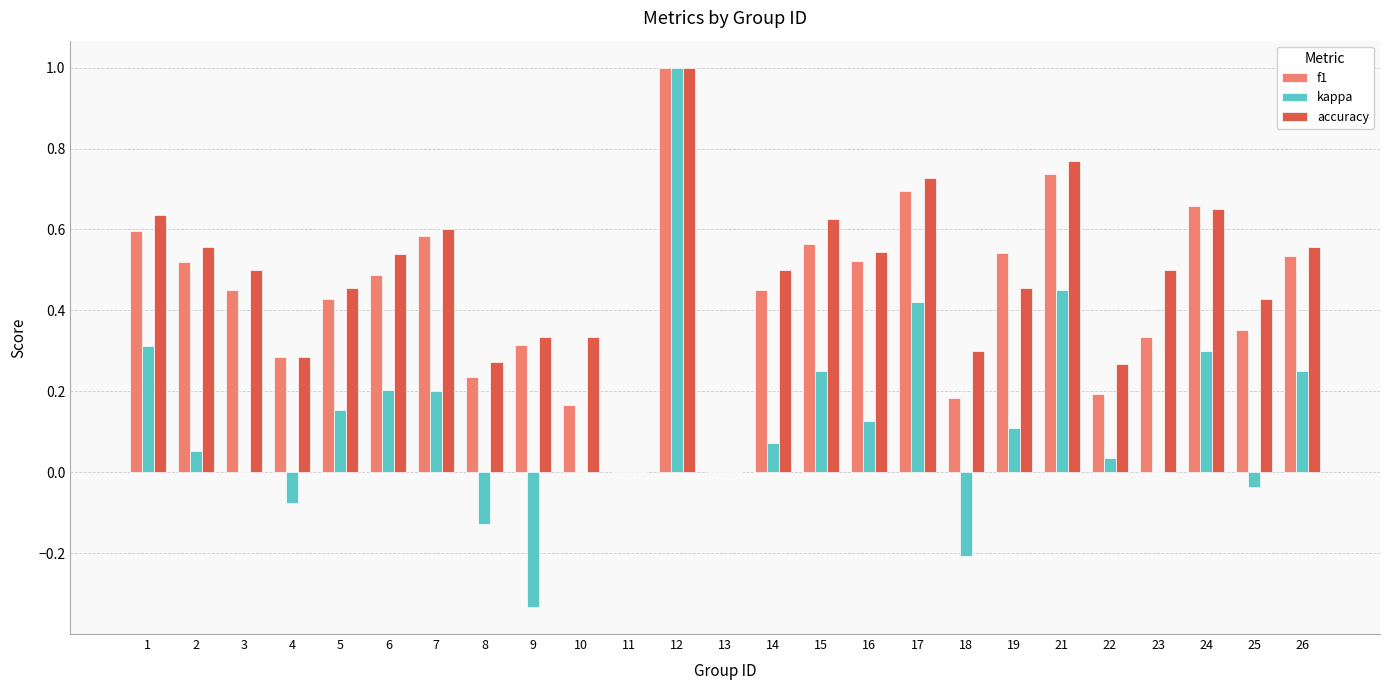

Between 12 and 25, which series saw the biggest shift?

kappa